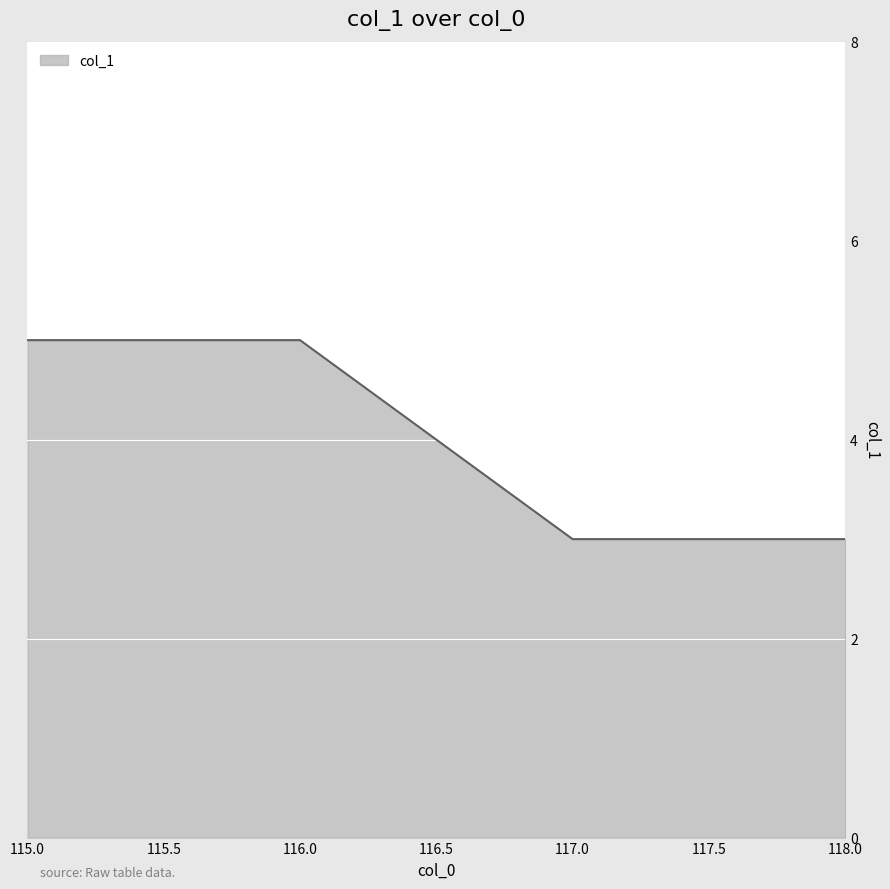

What position from the left is 116.0?

2